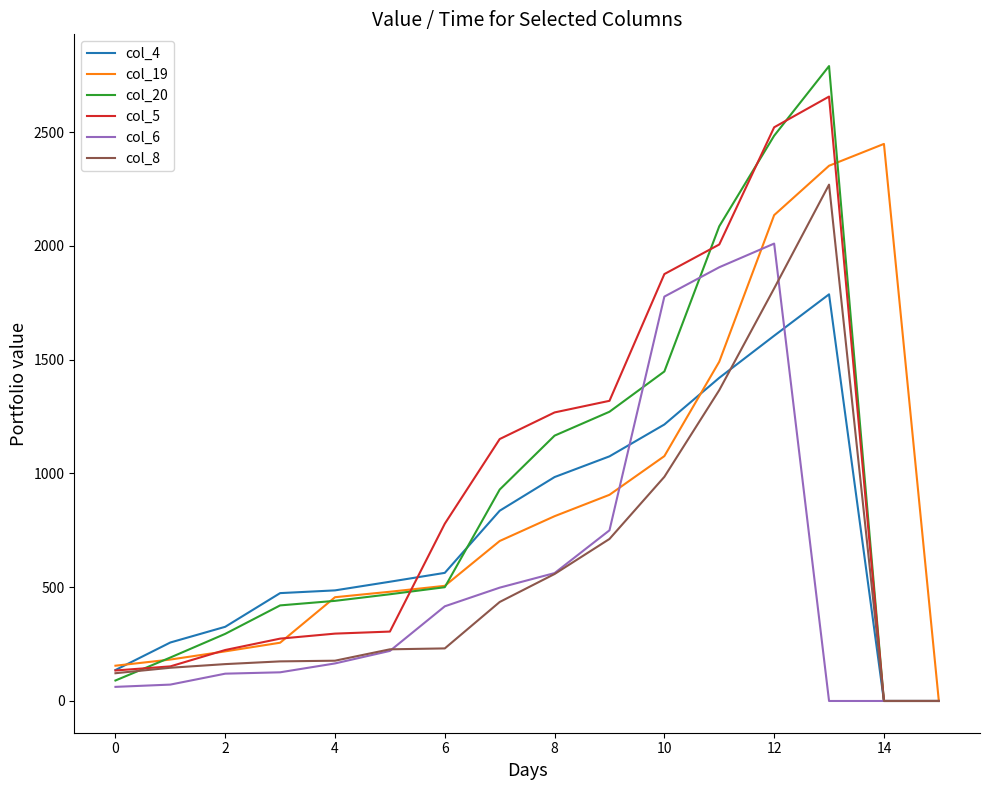

Rank the series by their maximum value, from lowest to highest.

col_4, col_6, col_8, col_19, col_5, col_20